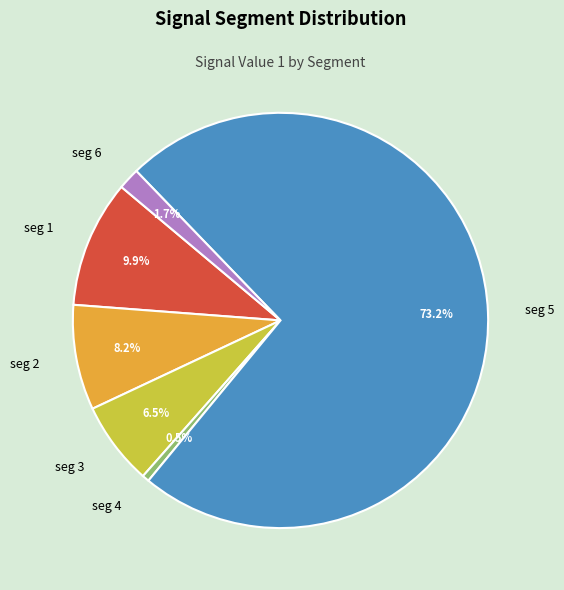

Is there any slice that represents more than half of the pie?

Yes